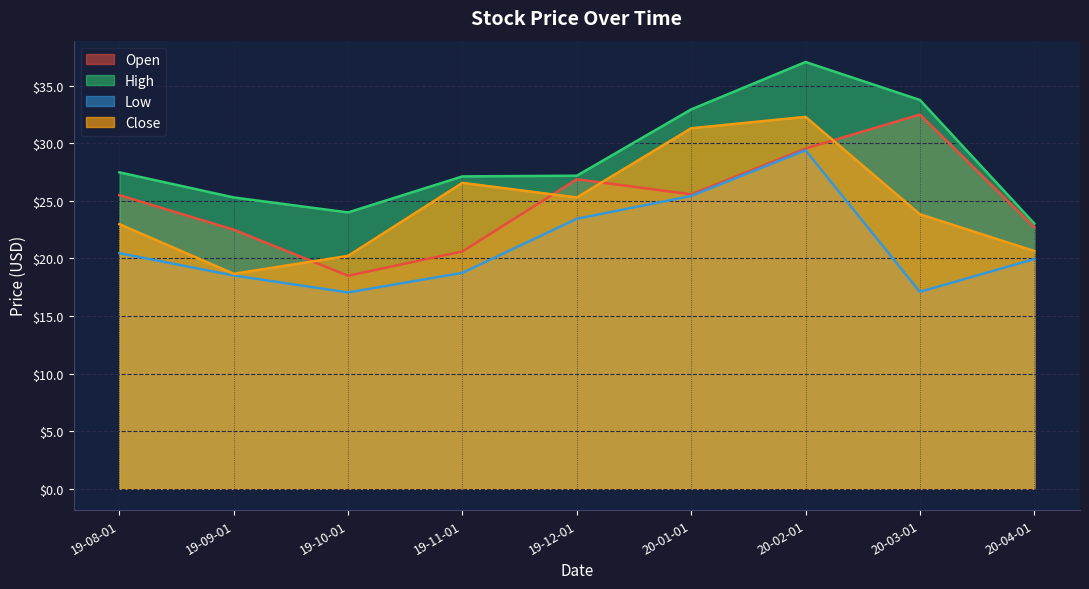

Which series has the largest range (max minus min)?

High